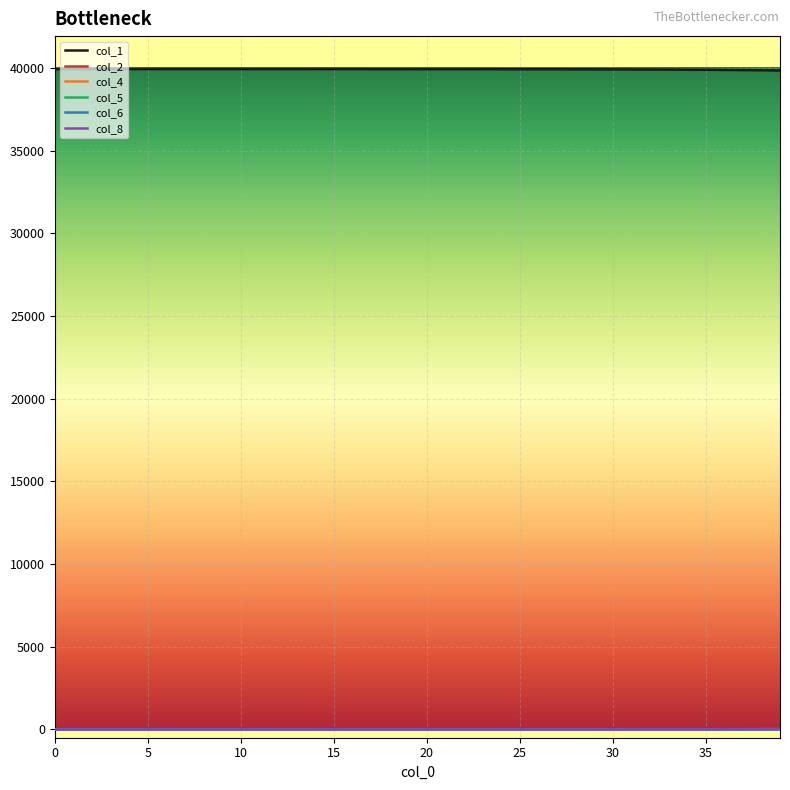

Which series has the largest total across all categories?

col_1